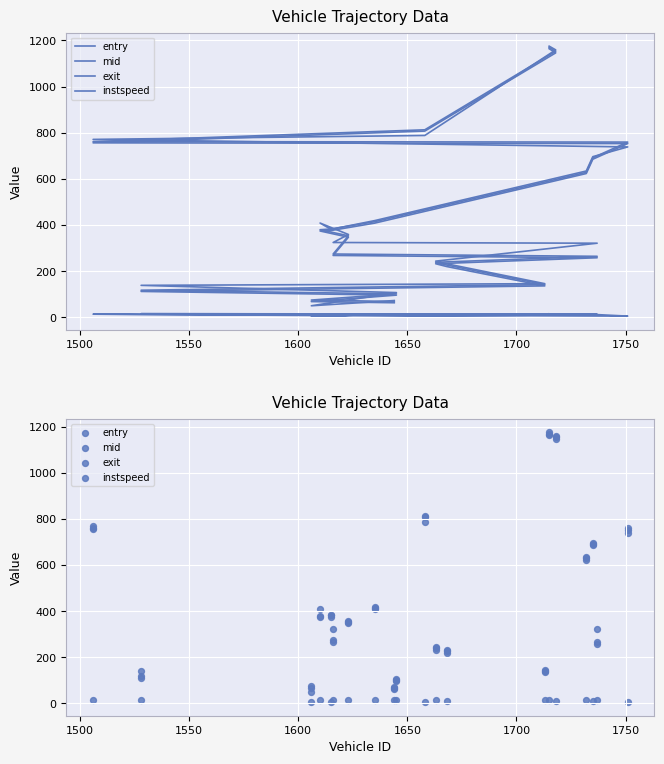

Which series contains the lowest Y value?

instspeed